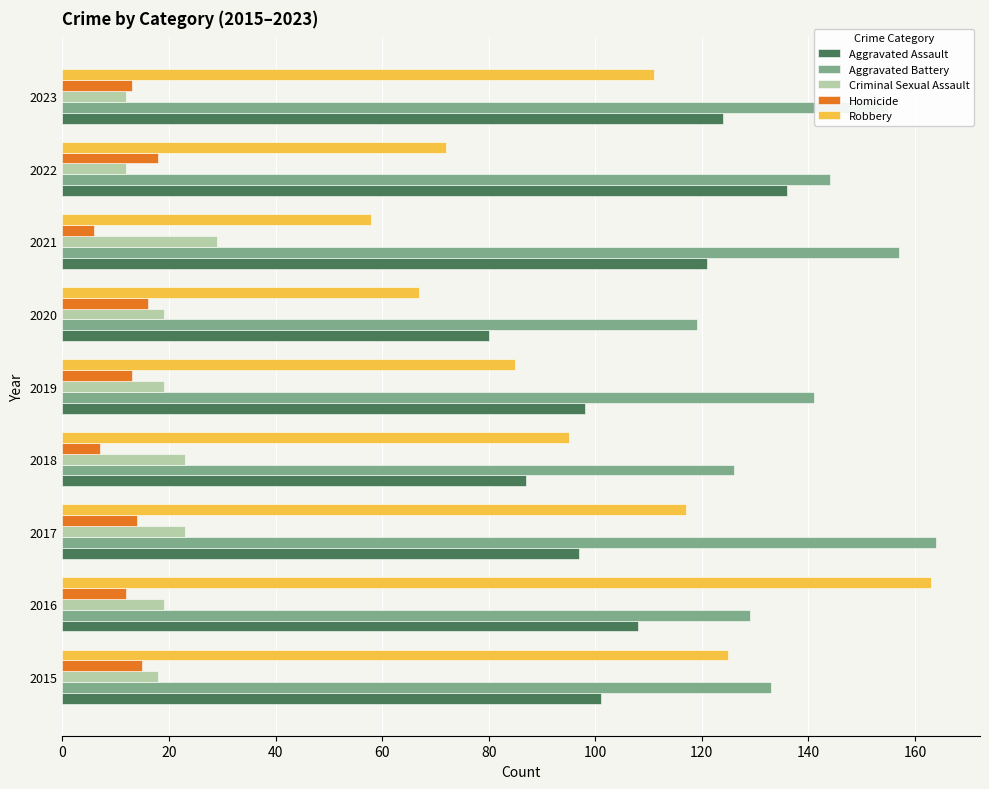

What is the difference between the Aggravated Assault values at 2015 and 2017?

4